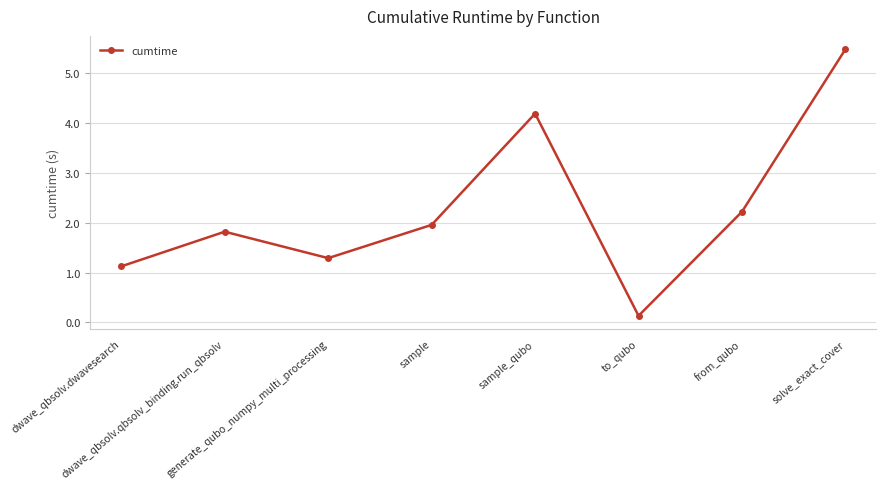

Read the value at sample.

2.0